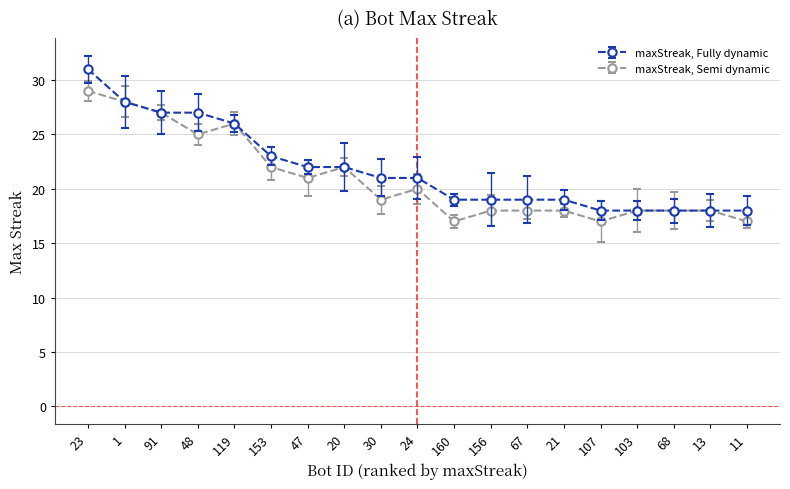

Which series changed the most between 1 and 21?

maxStreak, Fully dynamic